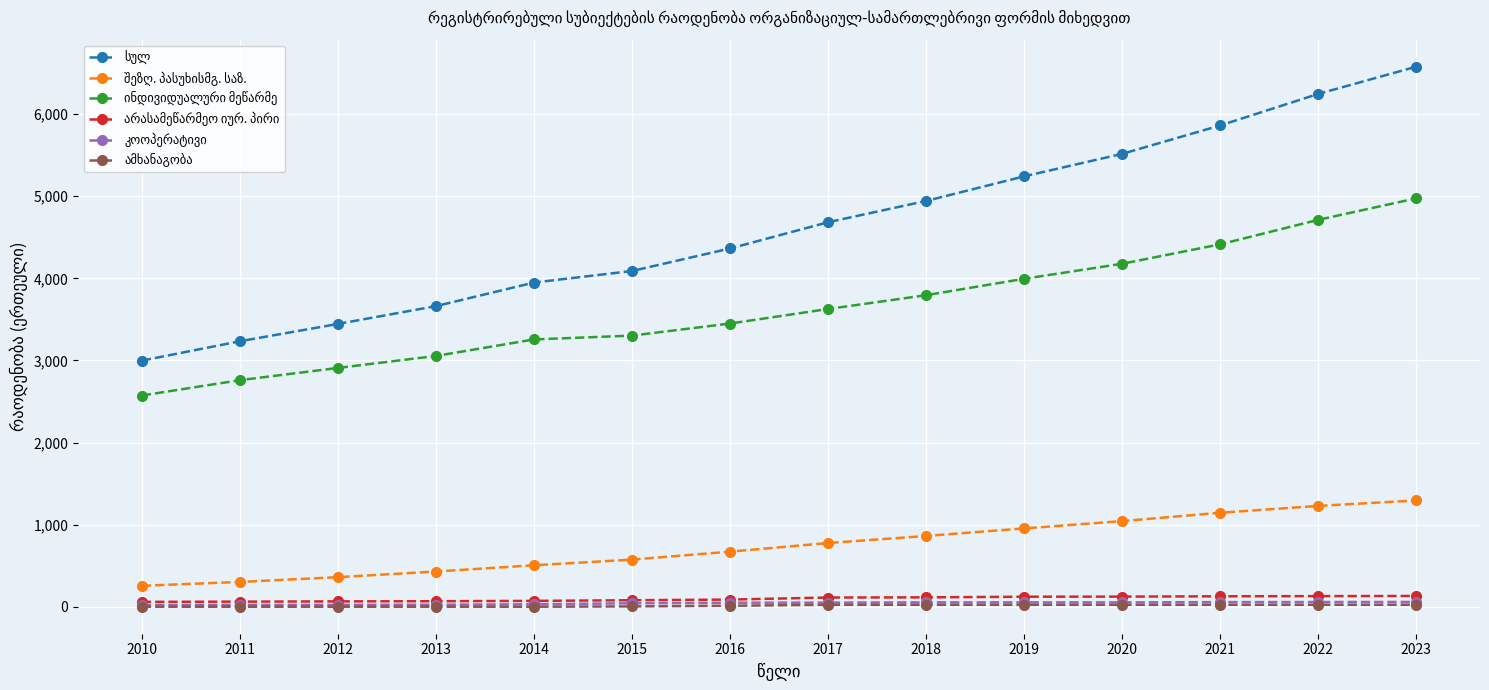

What is the greatest value displayed?

6579